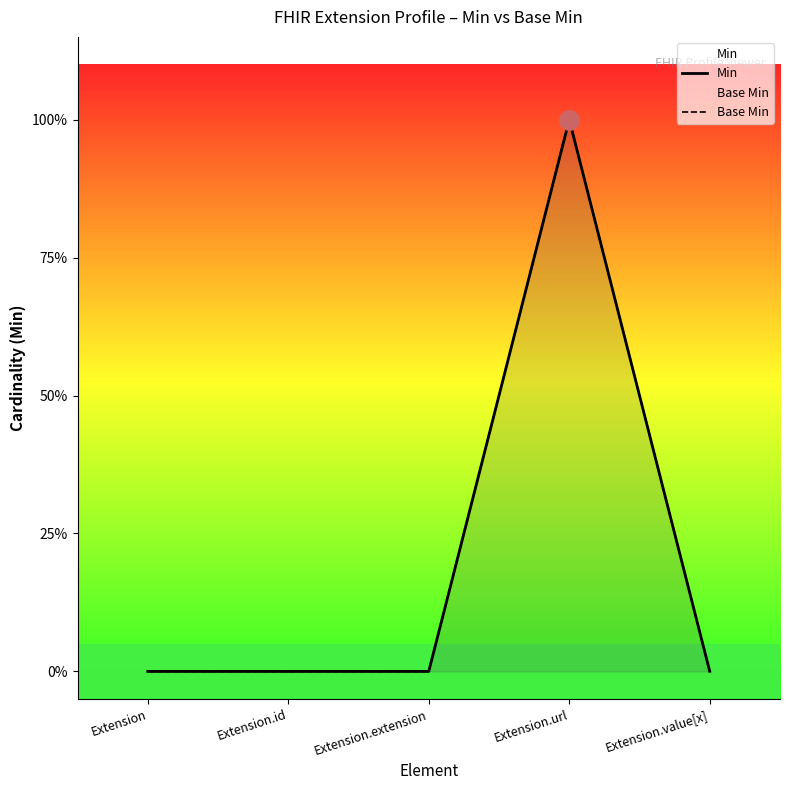

Reading left to right, what are all the values shown in this chart?

Min: 0	0	0	1	0
Base Min: 0	0	0	1	0